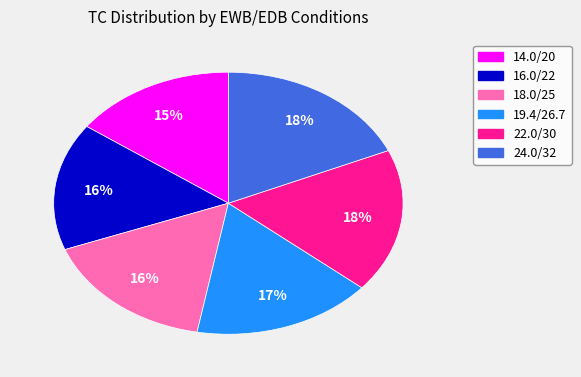

What is the ratio of the value at 18.0/25 to the value at 22.0/30?

0.9